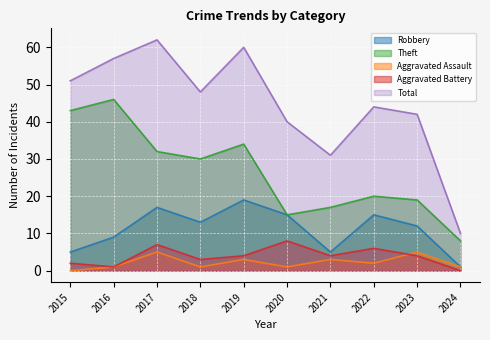

What is the approximate value of Robbery at 2020, to the nearest 5?

15